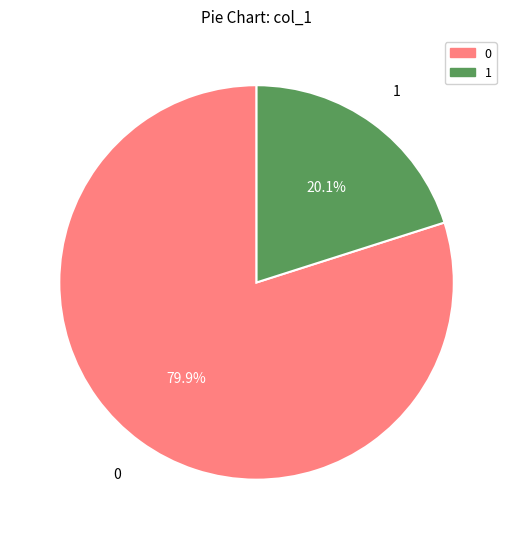

Does any single category account for the majority?

Yes